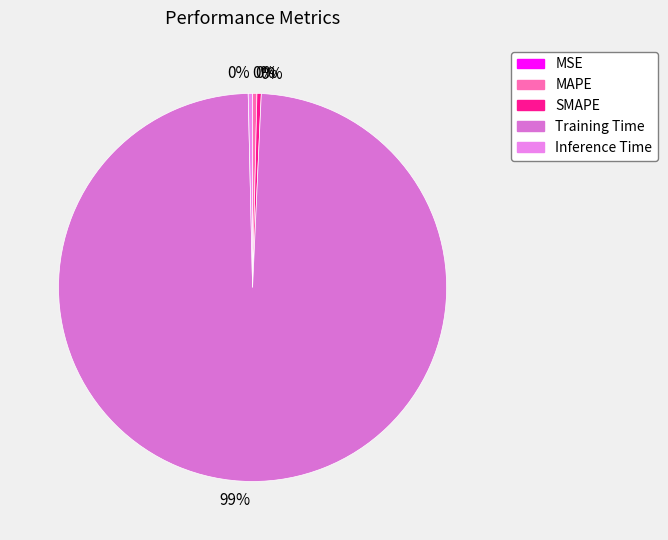

Which slice is the smallest?

MSE